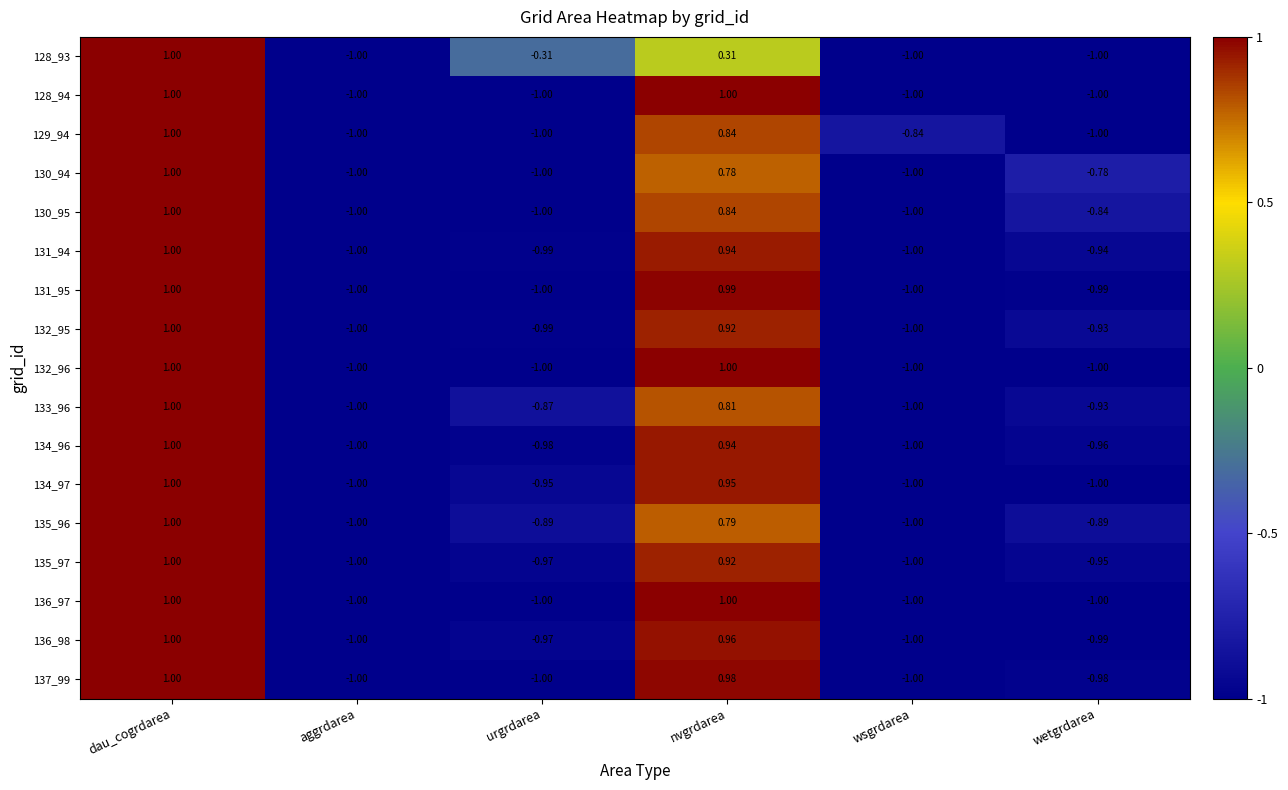

At which category is the sum across all series the highest?

dau_cogrdarea